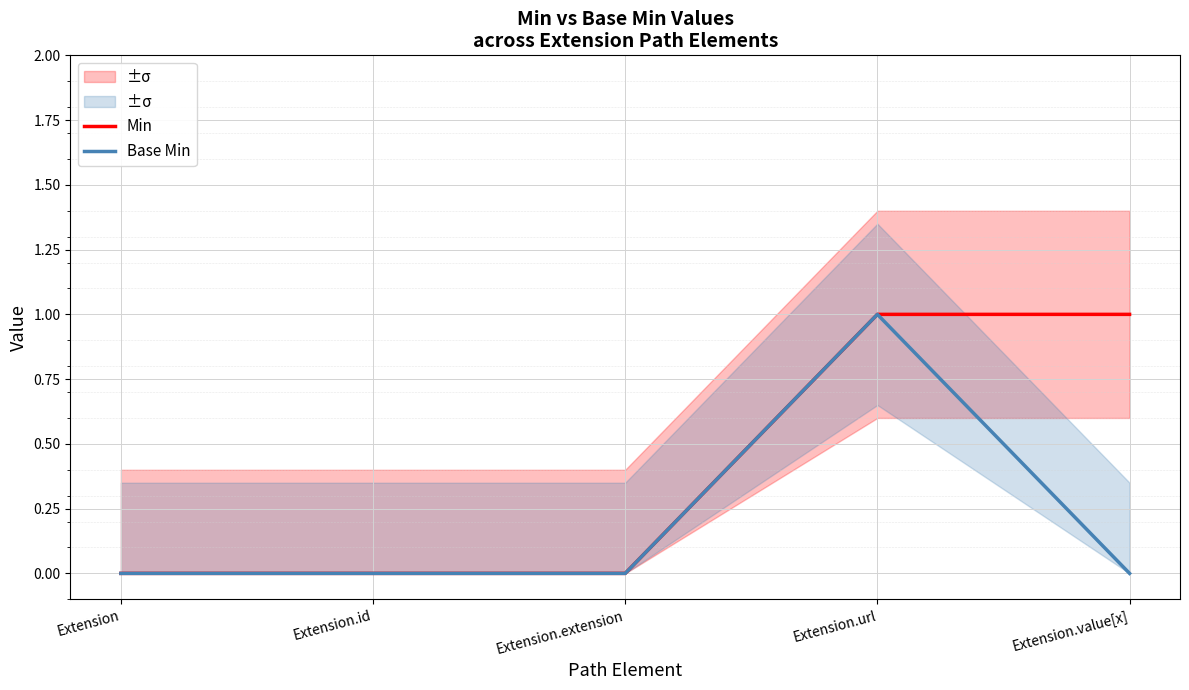

What are all the series names shown in the legend?

Min, Base Min